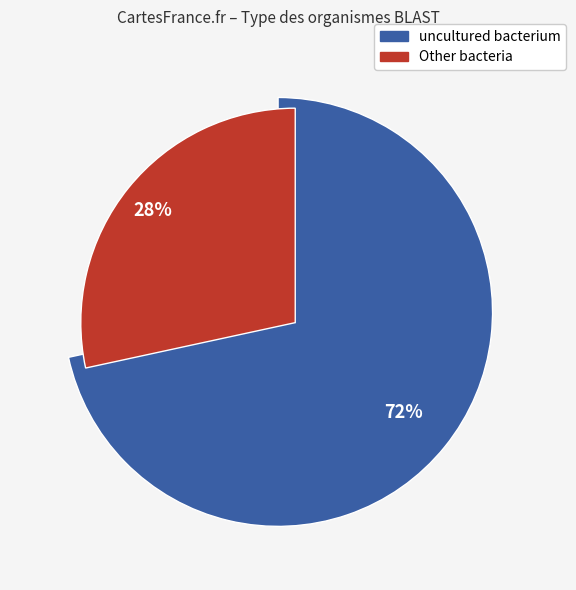

Count the number of slices in the pie.

2